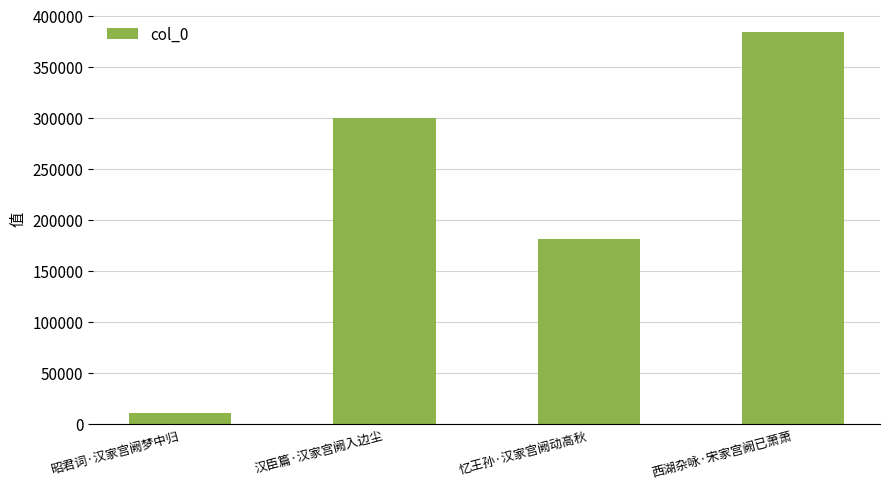

List the labels in order of value, smallest first.

昭君词·汉家宫阙梦中归, 忆王孙·汉家宫阙动高秋, 汉臣篇·汉家宫阙入边尘, 西湖杂咏·宋家宫阙已萧萧